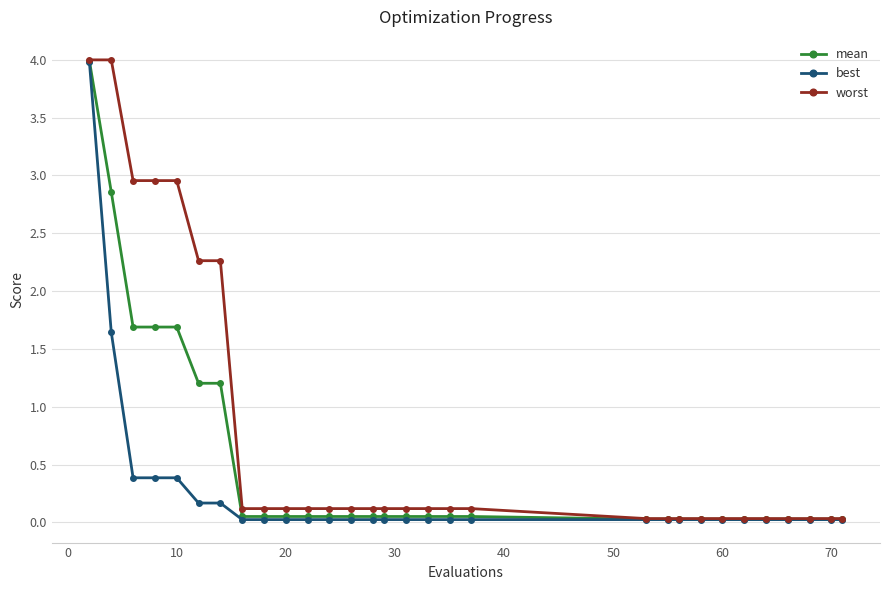

Which series has the largest total across all categories?

worst